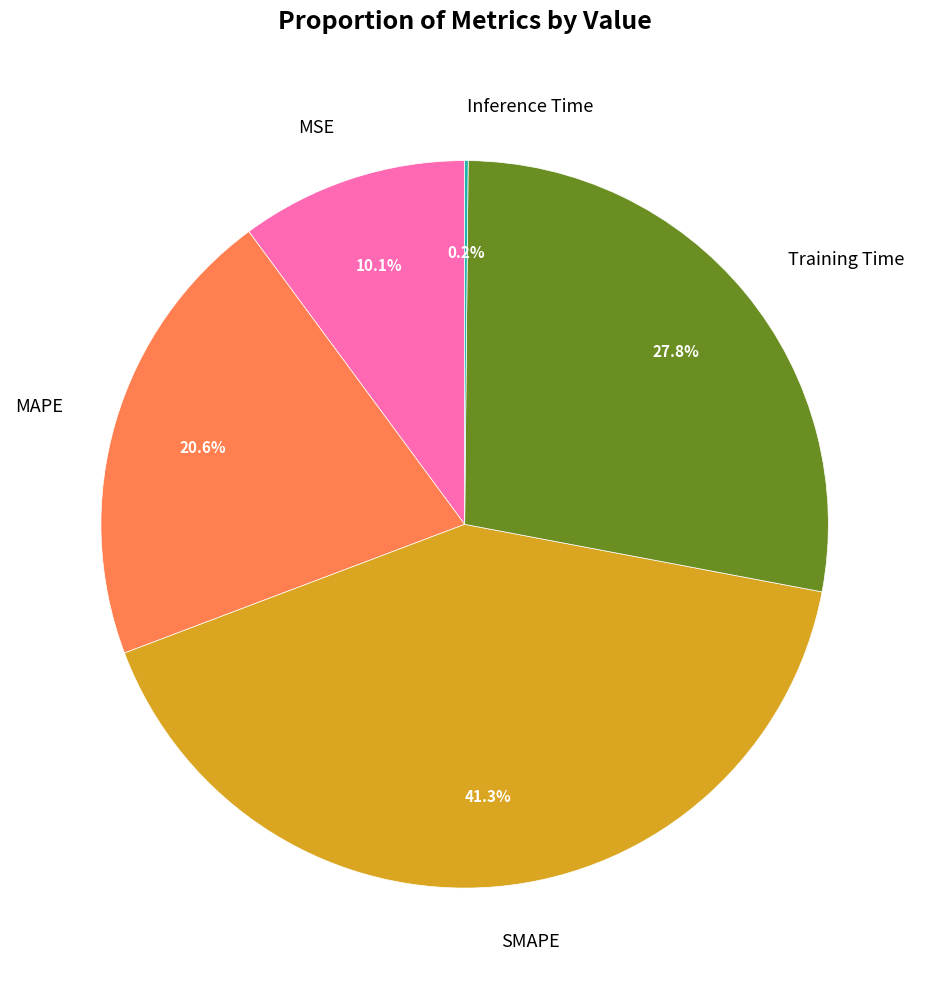

Which category has the biggest portion of the pie?

SMAPE